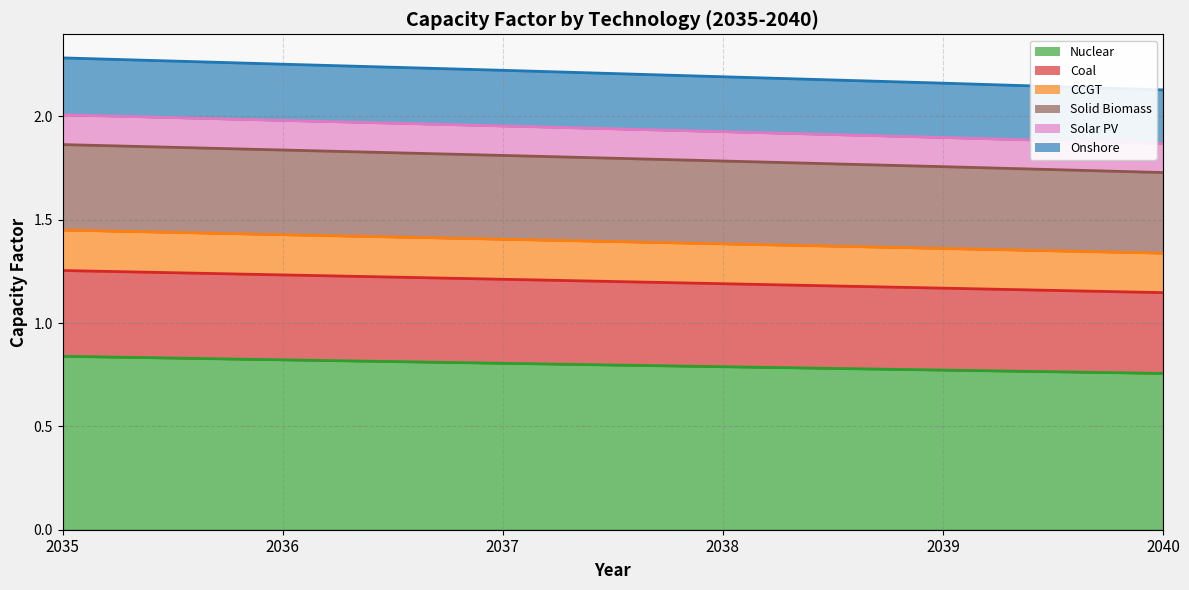

True or false: Solid Biomass and Coal intersect in this chart.

False